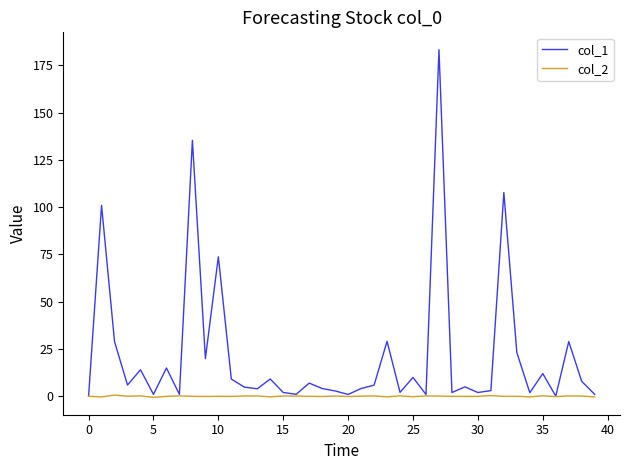

What is the difference between the maximum and minimum values in the col_2 series?

1.2